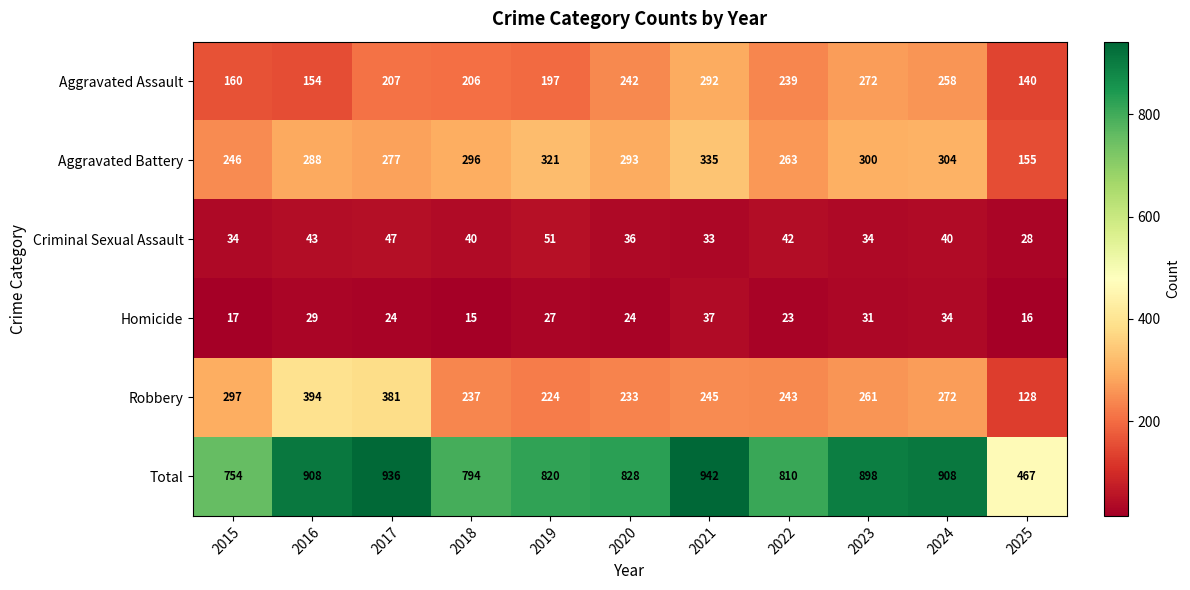

Count the number of categories in the chart.

11